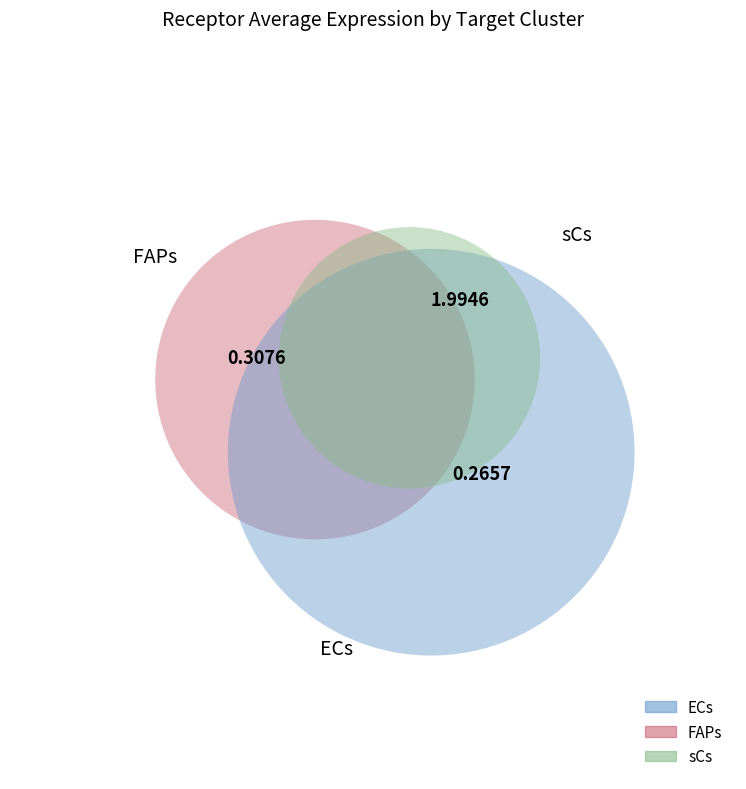

What is the majority slice?

sCs